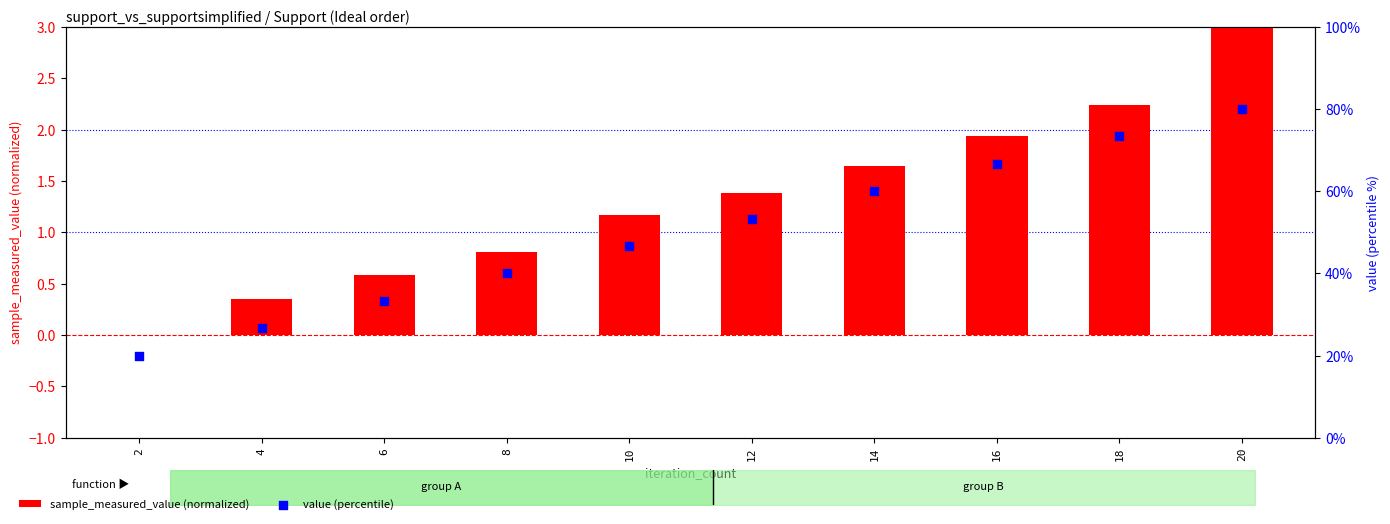

At how many categories does at least one series exceed 75?

1